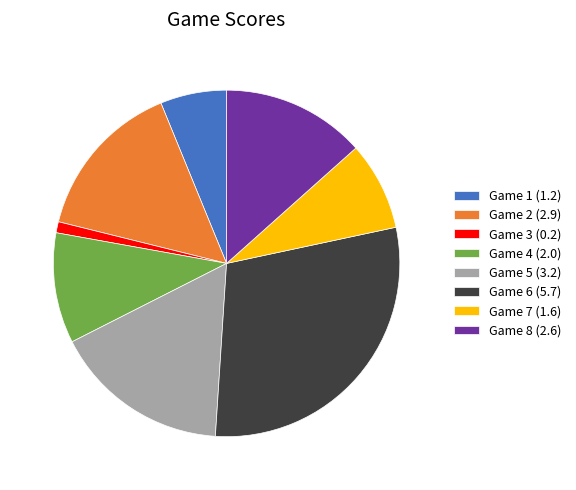

Combined, do Game 3 (0.2) and Game 6 (5.7) account for over 50%?

No